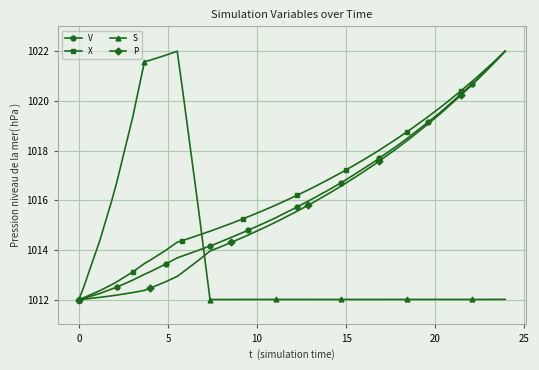

True or false: V and S cross at least once.

True